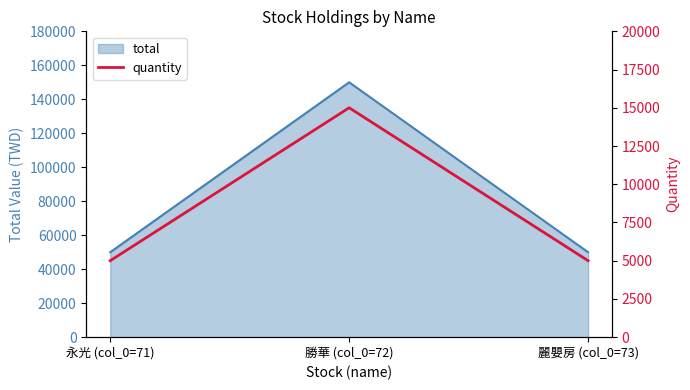

What position from the left is 勝華 (col_0=72)?

2